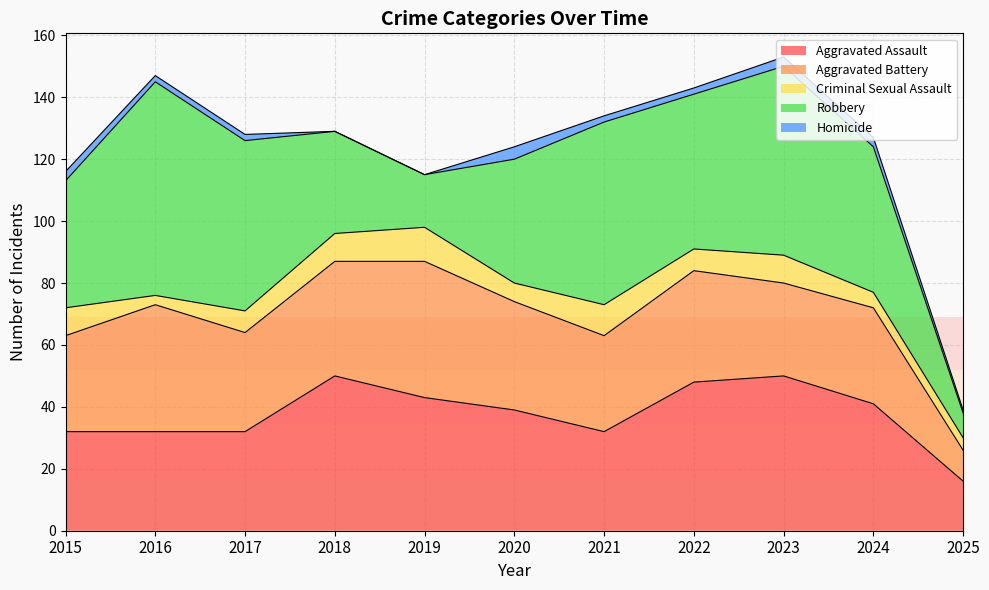

The Homicide series shows 2 at 2021. True or false?

True